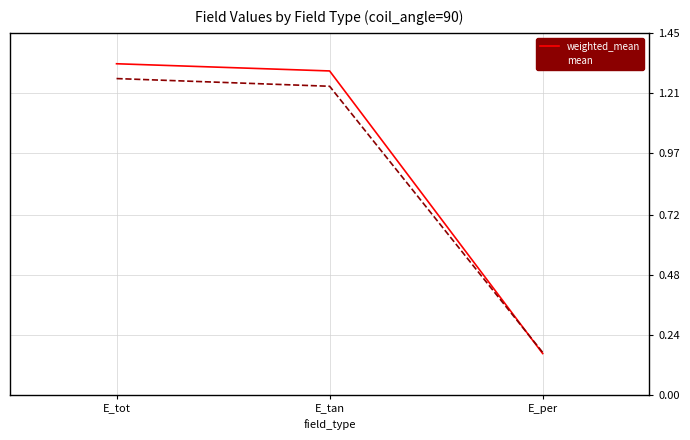

The value of mean at E_tot is 1.3. True or false?

True